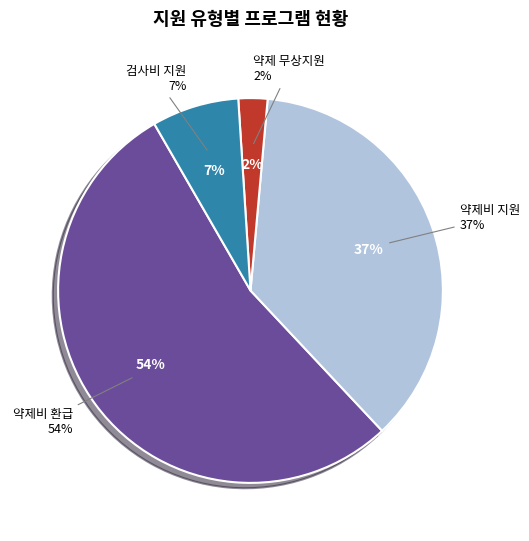

Between 약제비 지원 and 검사비 지원, which is larger?

약제비 지원